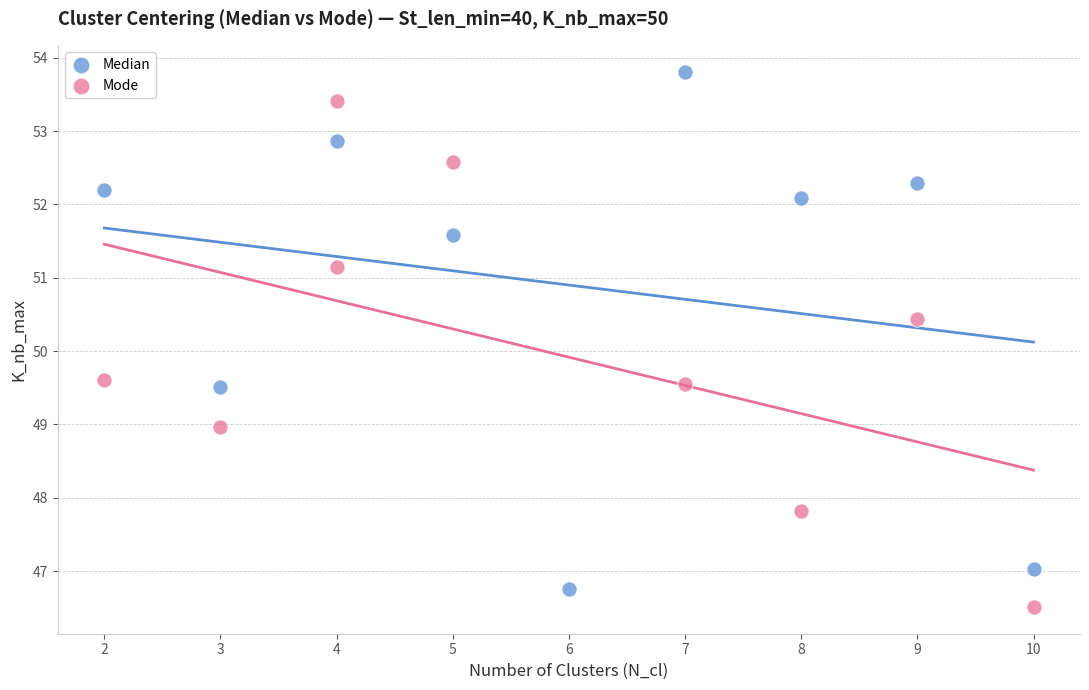

What are all the series names shown in the legend?

Median, Mode